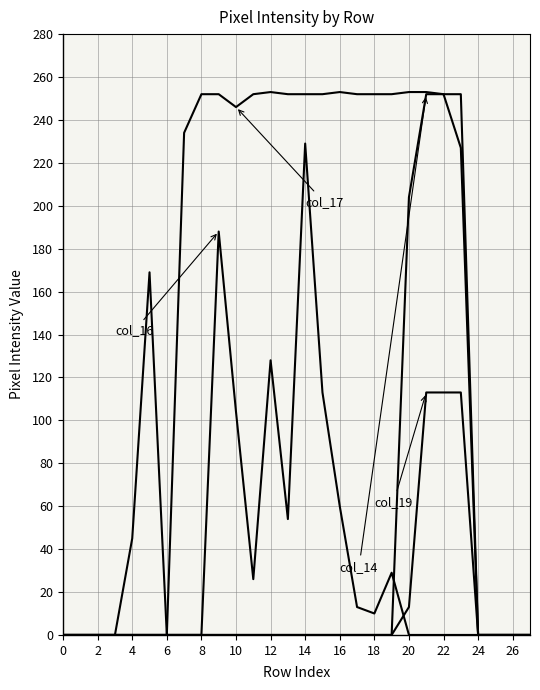

Does the chart display data point markers on the line(s)?

No